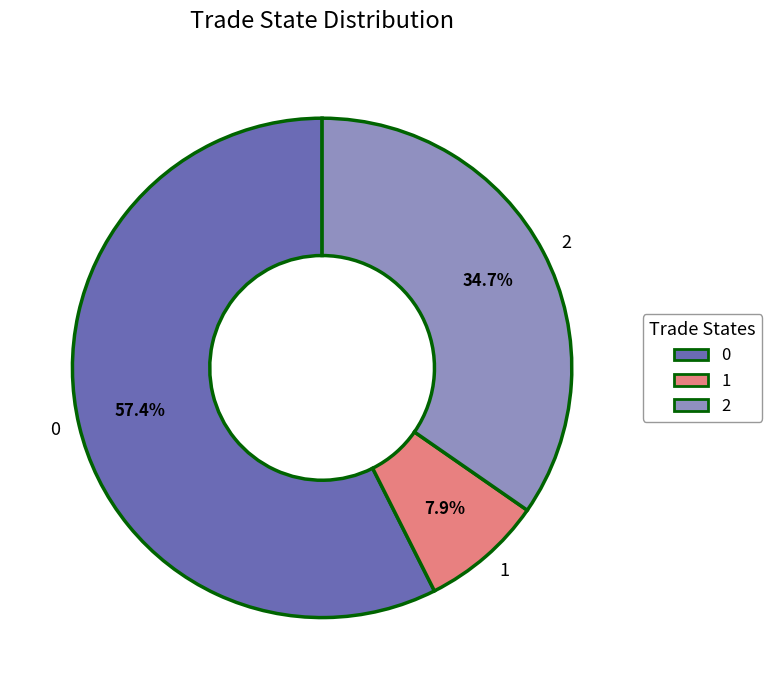

Rank the categories by value from highest to lowest.

0, 2, 1